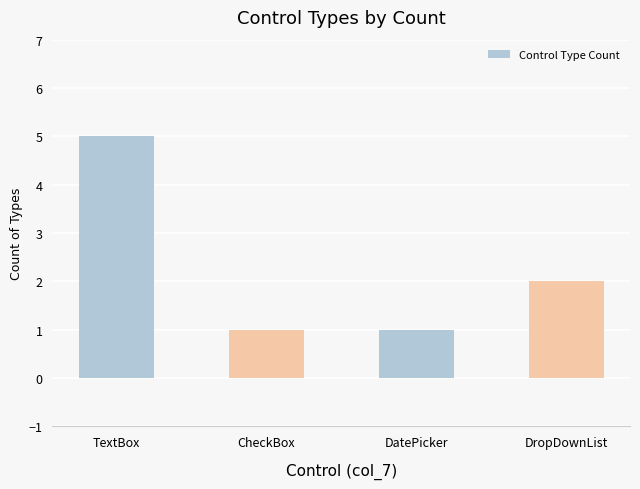

What is the difference between the second highest and minimum values?

1